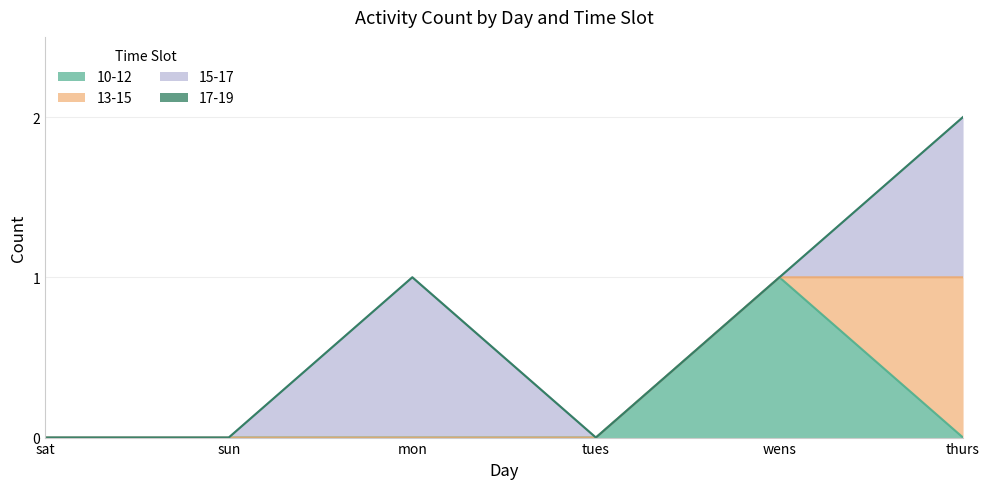

True or false: 10-12 has a value of 0 at tues.

True